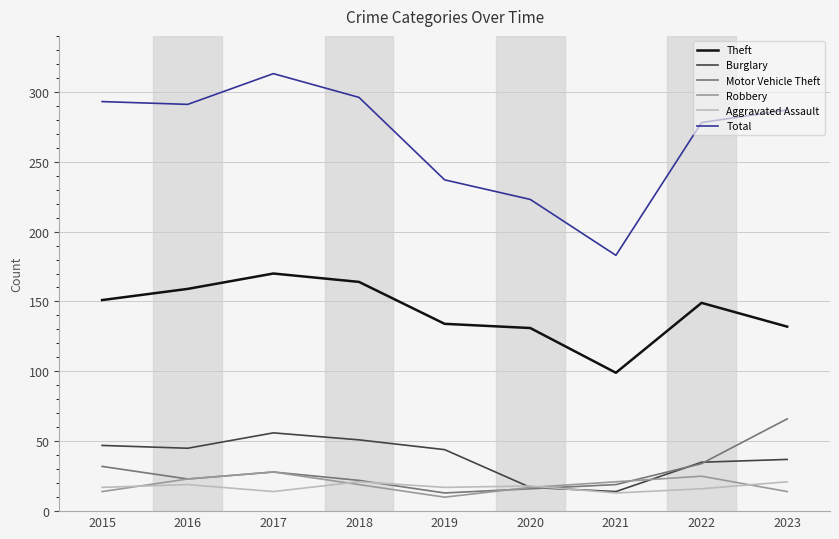

What is the lowest value of the Total series?

183